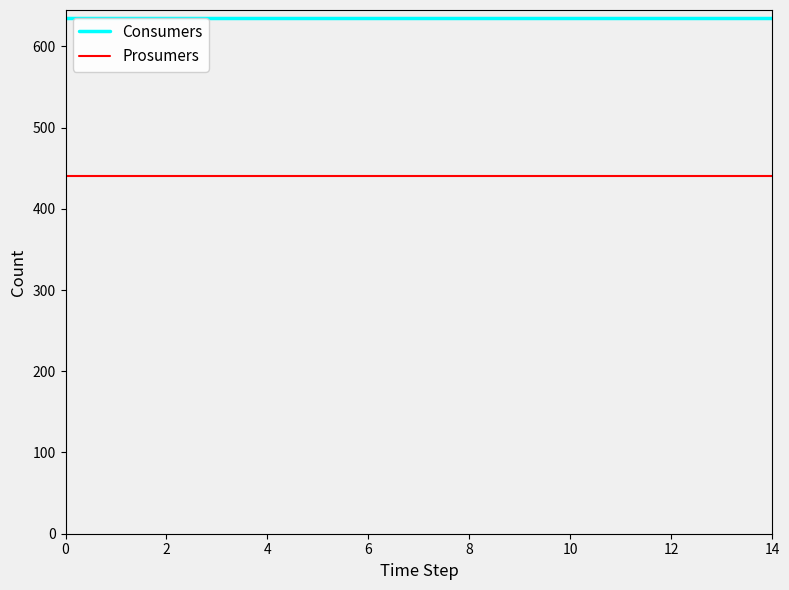

True or false: Prosumers and Consumers cross at least once.

False